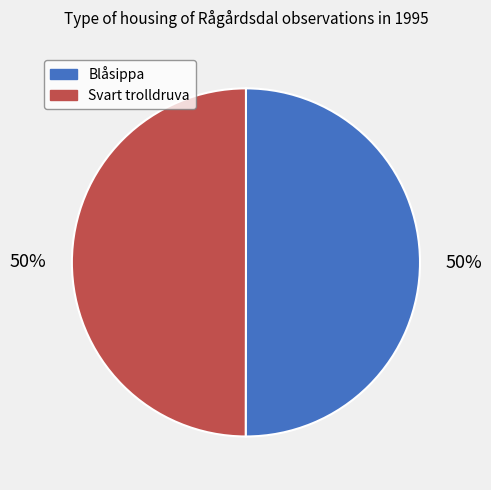

To the nearest percent, what percentage of the pie is Blåsippa?

50%